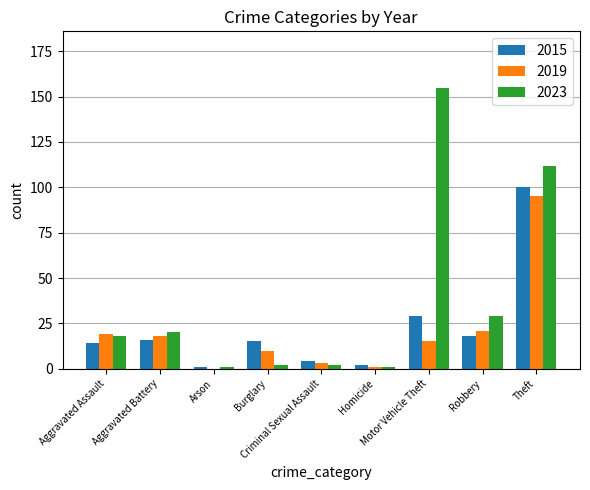

Is the value of 2023 at Homicide greater than the value of 2015 at Criminal Sexual Assault?

No